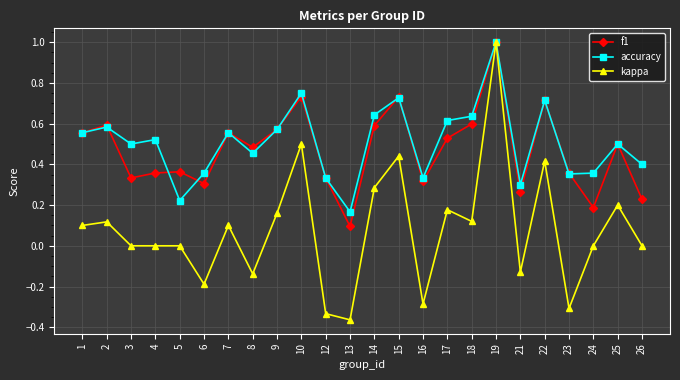

How many interior local valleys does the f1 series have?

7